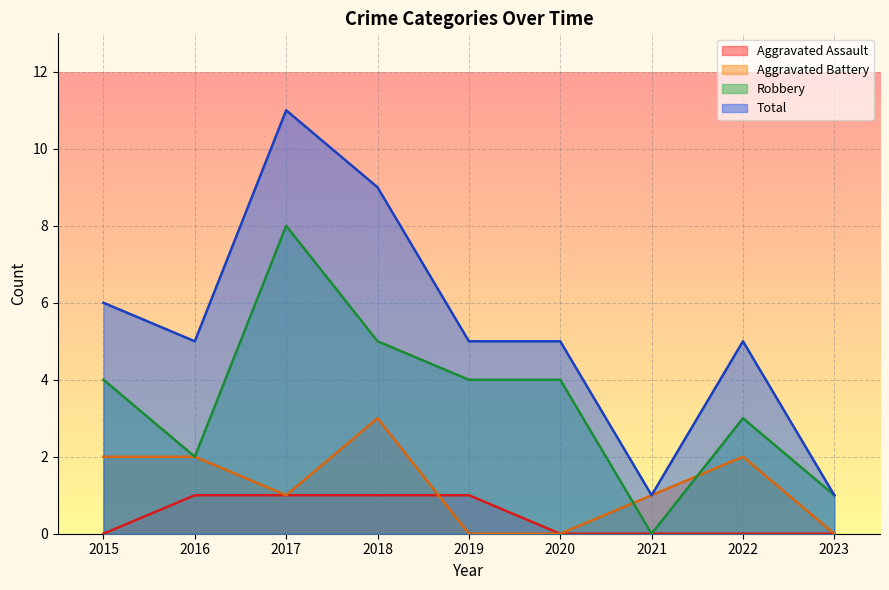

Which category has the lowest value in the Aggravated Assault series?

2015